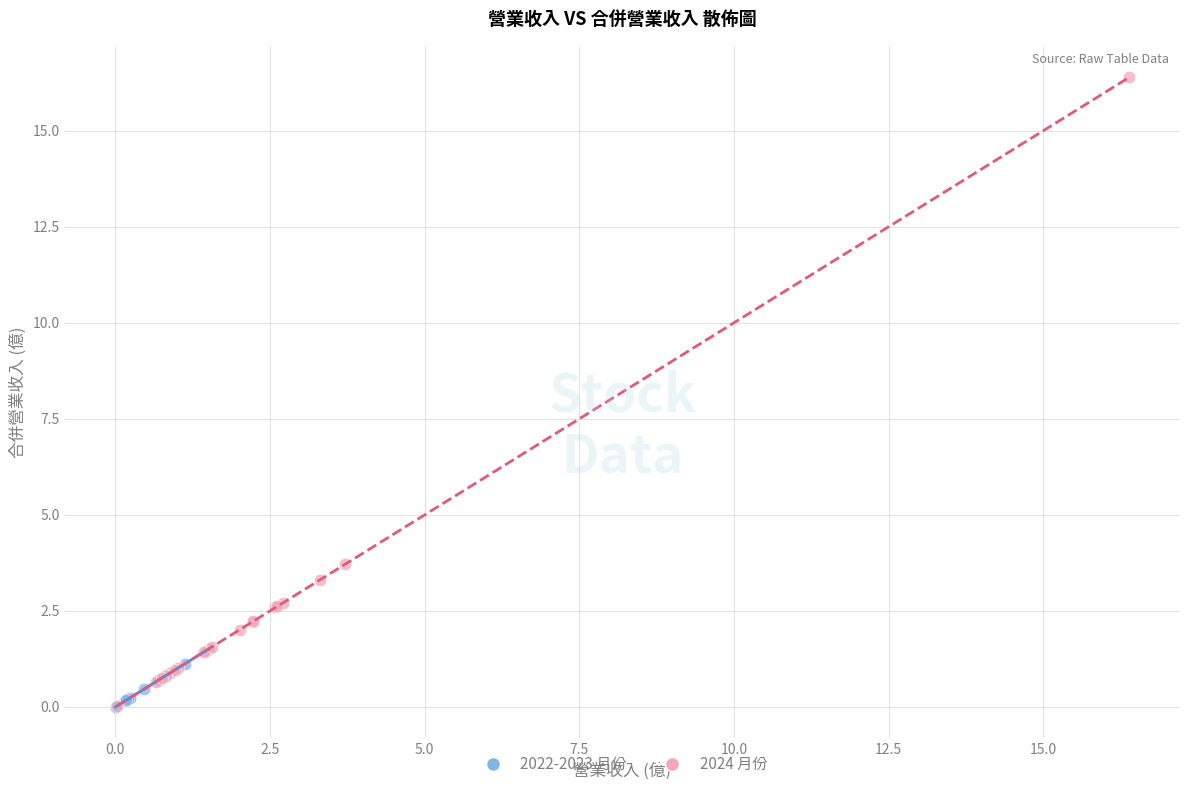

Which series has the widest spread of Y values?

2024 月份